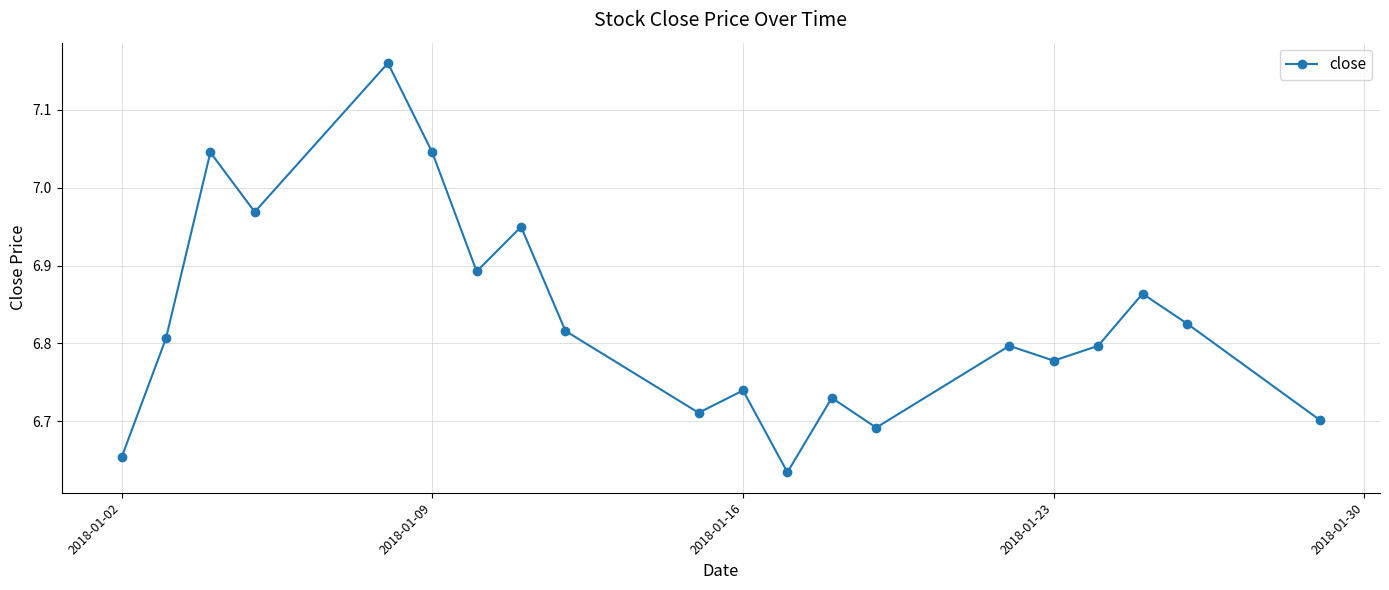

What is the difference between the maximum and minimum values?

0.5